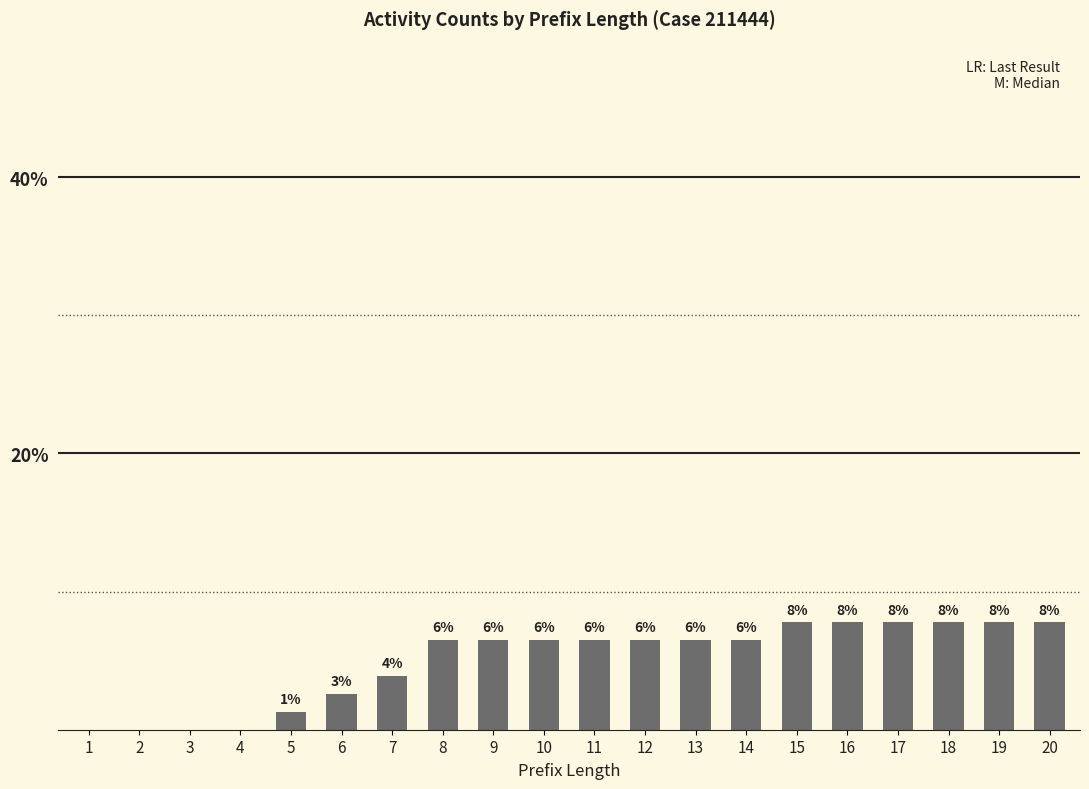

Are the bars horizontal?

No